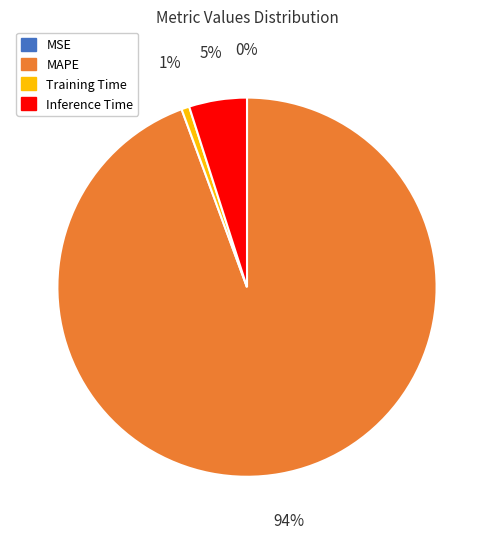

To the nearest percent, what percentage of the pie is MAPE?

94%